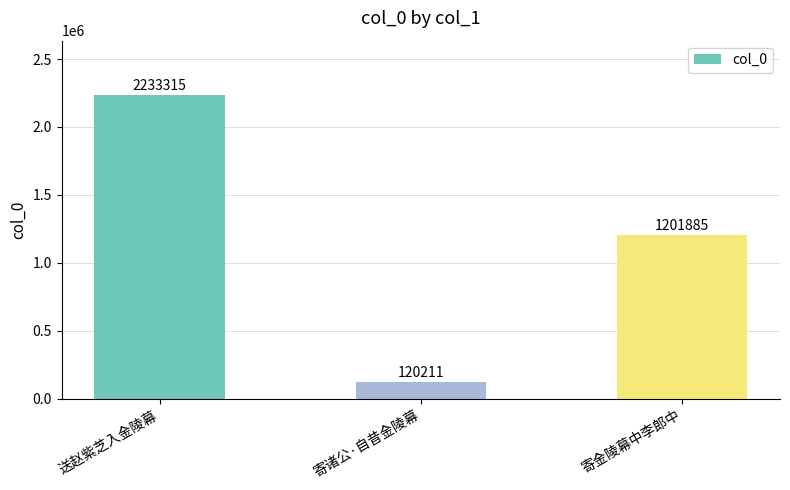

Read the value at 寄诸公·自昔金陵幕.

120211